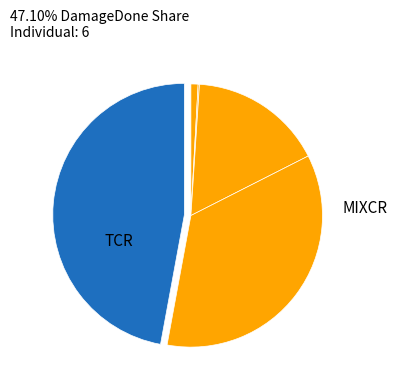

How many slices are in this pie chart?

5